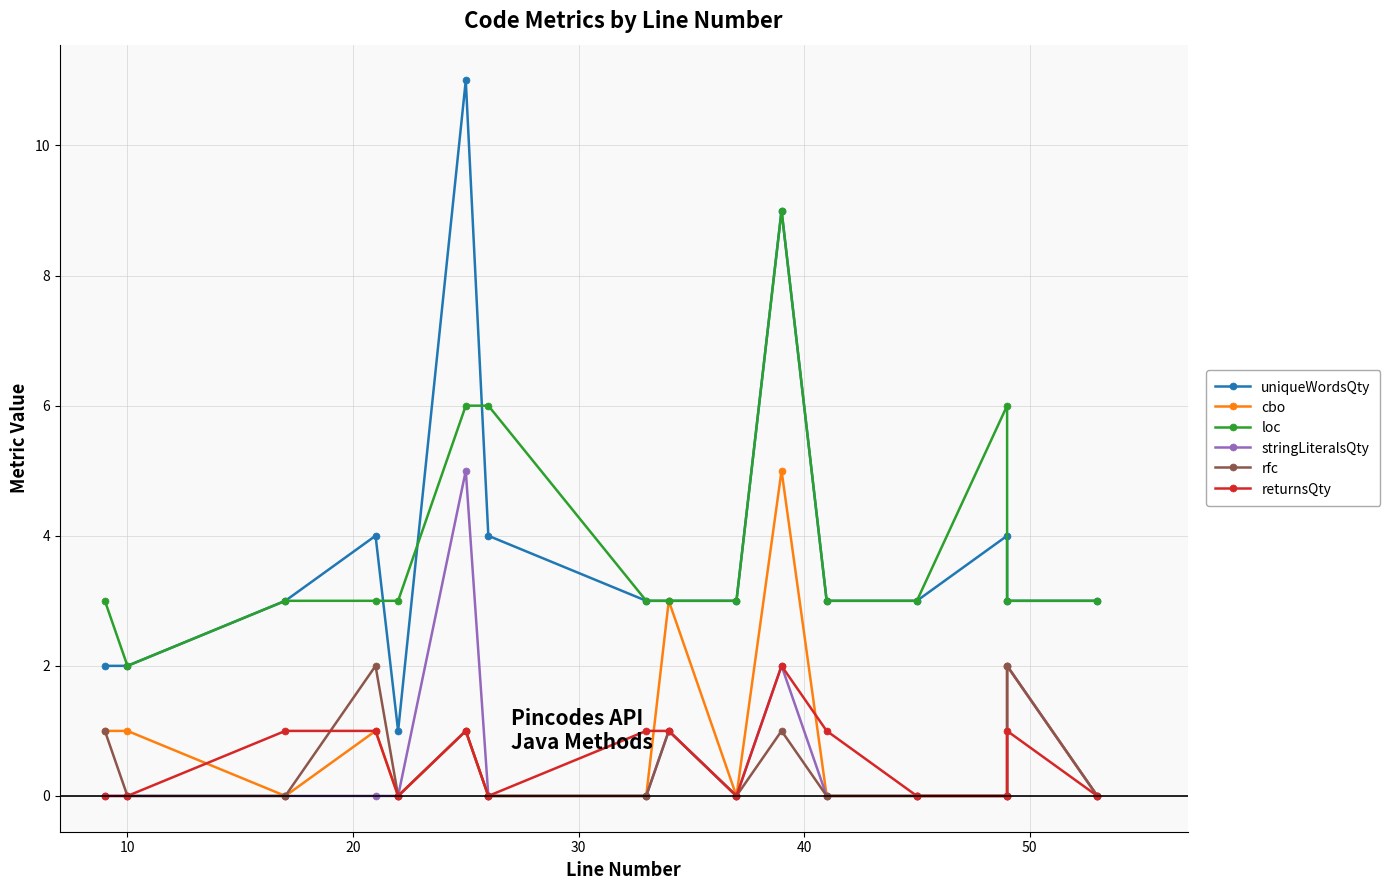

True or false: stringLiteralsQty and rfc cross at least once.

False